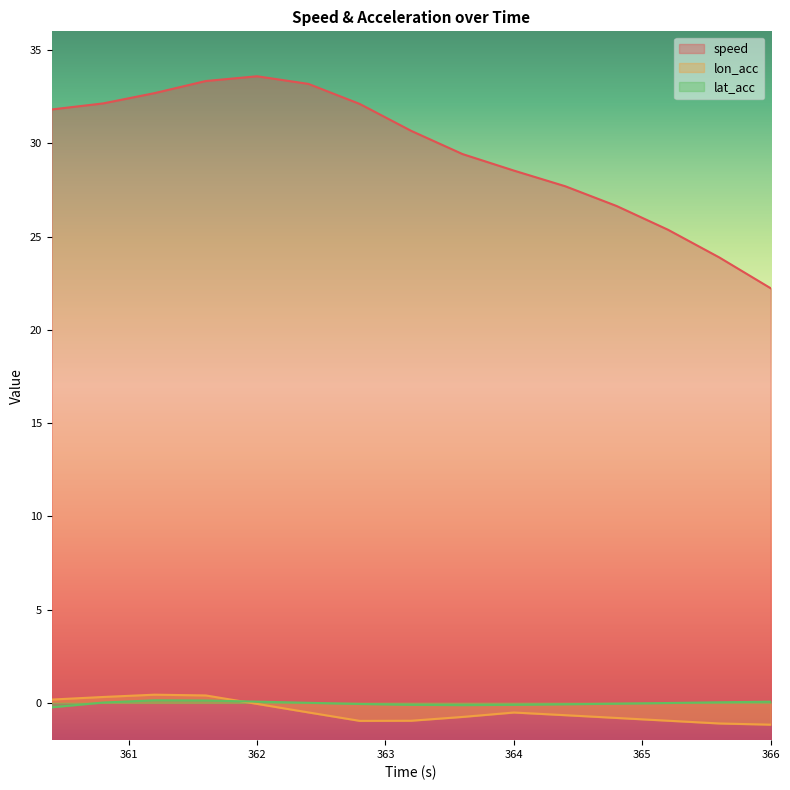

How many negative values does the lon_acc series have?

11